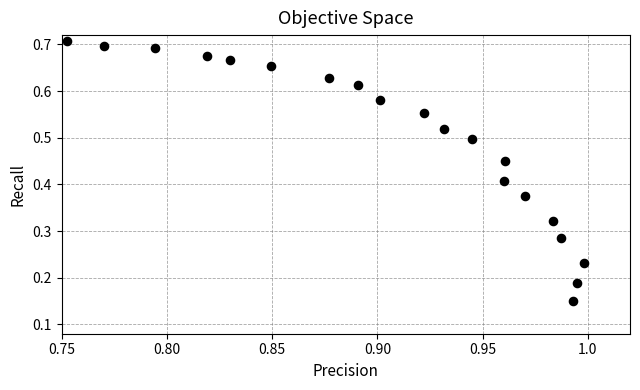

How many data points are displayed?

20